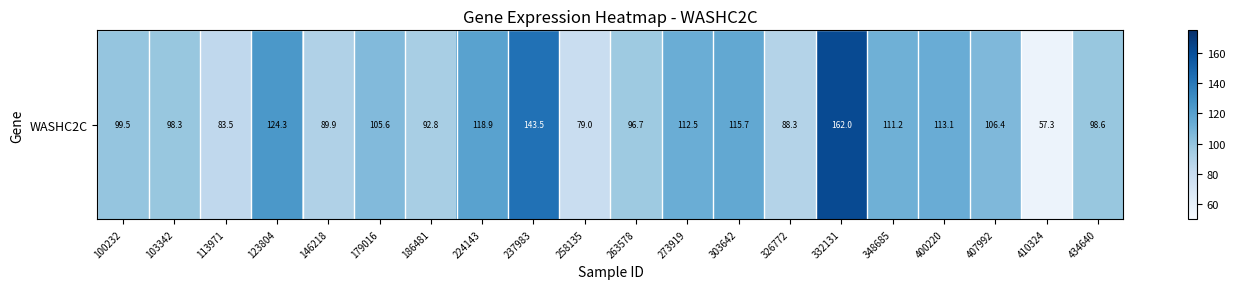

What is the sum of the values at 258135 and 263578?

175.8